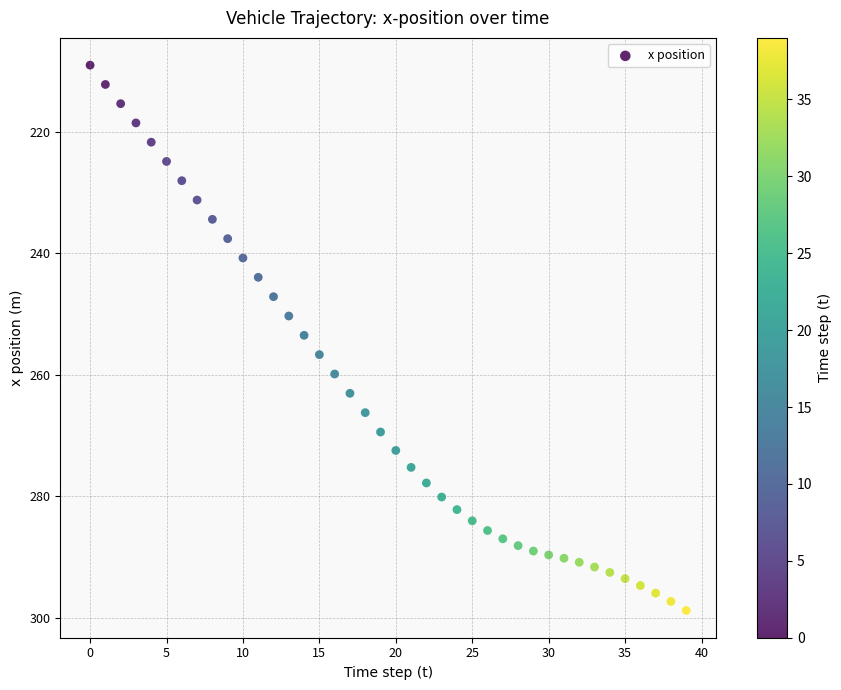

How many points are shown in the scatter plot?

40